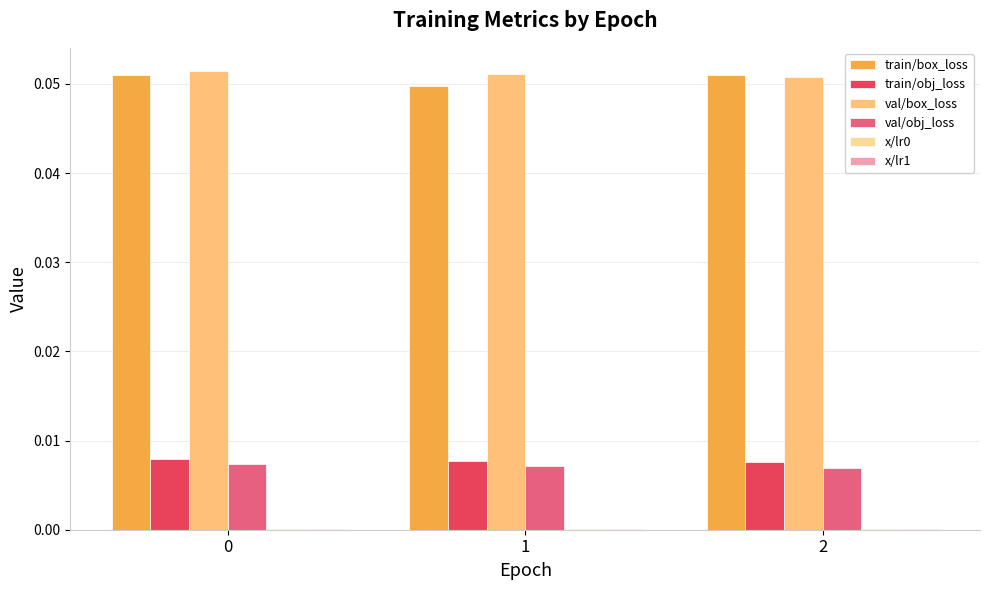

True or false: train/box_loss has a value of 0.1 at 1.

False